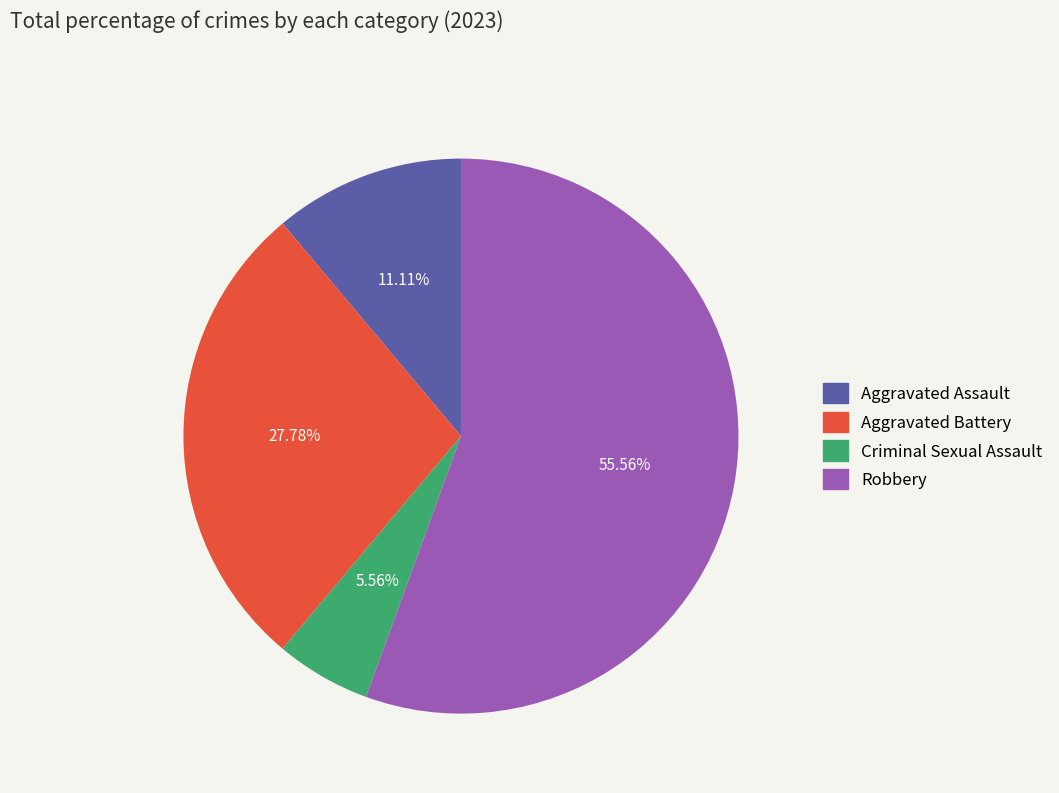

Which has a higher value, Robbery or Aggravated Assault?

Robbery